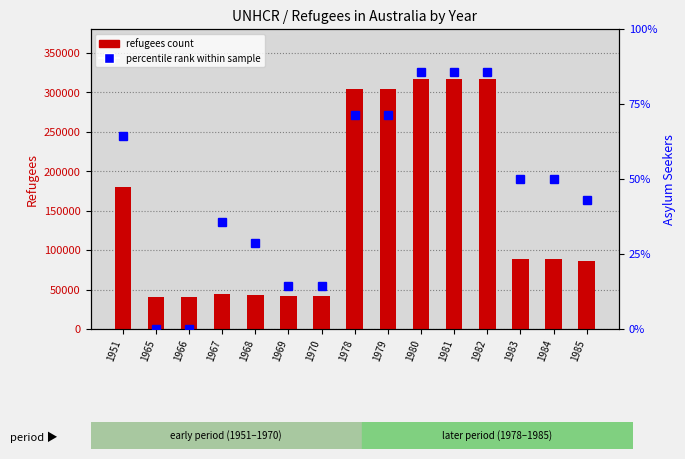

Are the bars grouped side by side (vs. stacked)?

Yes